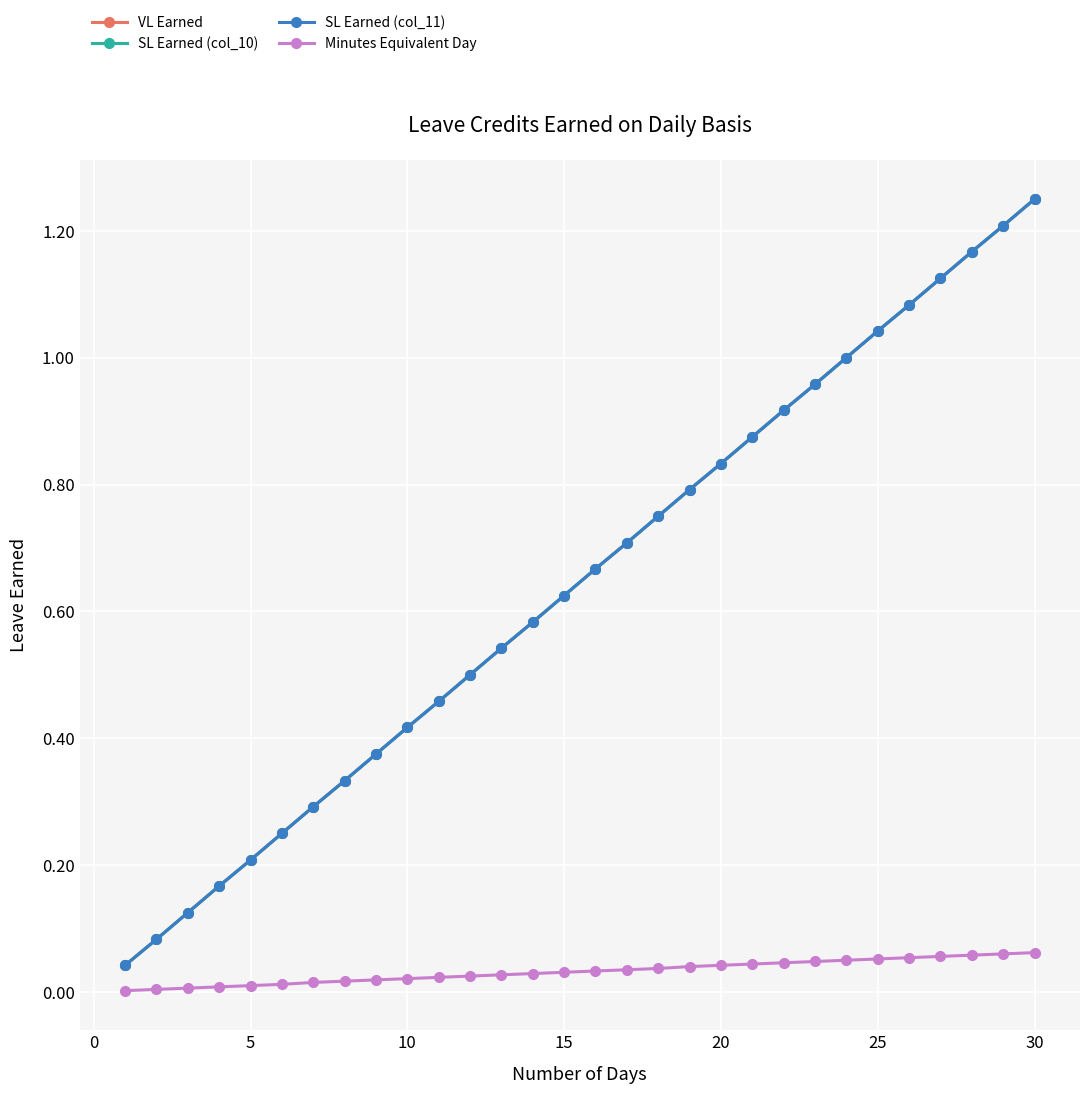

Reading left to right, what are all the values shown in this chart?

VL Earned: 0.0	0.1	0.1	0.2	0.2	0.2	0.3	0.3	0.4	0.4	0.5	0.5	0.5	0.6	0.6	0.7	0.7	0.8	0.8	0.8	0.9	0.9	1.0	1.0	1.0	1.1	1.1	1.2	1.2	1.2
SL Earned (col_10): 0.0	0.1	0.1	0.2	0.2	0.2	0.3	0.3	0.4	0.4	0.5	0.5	0.5	0.6	0.6	0.7	0.7	0.8	0.8	0.8	0.9	0.9	1.0	1.0	1.0	1.1	1.1	1.2	1.2	1.2
SL Earned (col_11): 0.0	0.1	0.1	0.2	0.2	0.2	0.3	0.3	0.4	0.4	0.5	0.5	0.5	0.6	0.6	0.7	0.7	0.8	0.8	0.8	0.9	0.9	1.0	1.0	1.0	1.1	1.1	1.2	1.2	1.2
Minutes Equivalent Day: 0.0	0.0	0.0	0.0	0.0	0.0	0.0	0.0	0.0	0.0	0.0	0.0	0.0	0.0	0.0	0.0	0.0	0.0	0.0	0.0	0.0	0.0	0.0	0.1	0.1	0.1	0.1	0.1	0.1	0.1